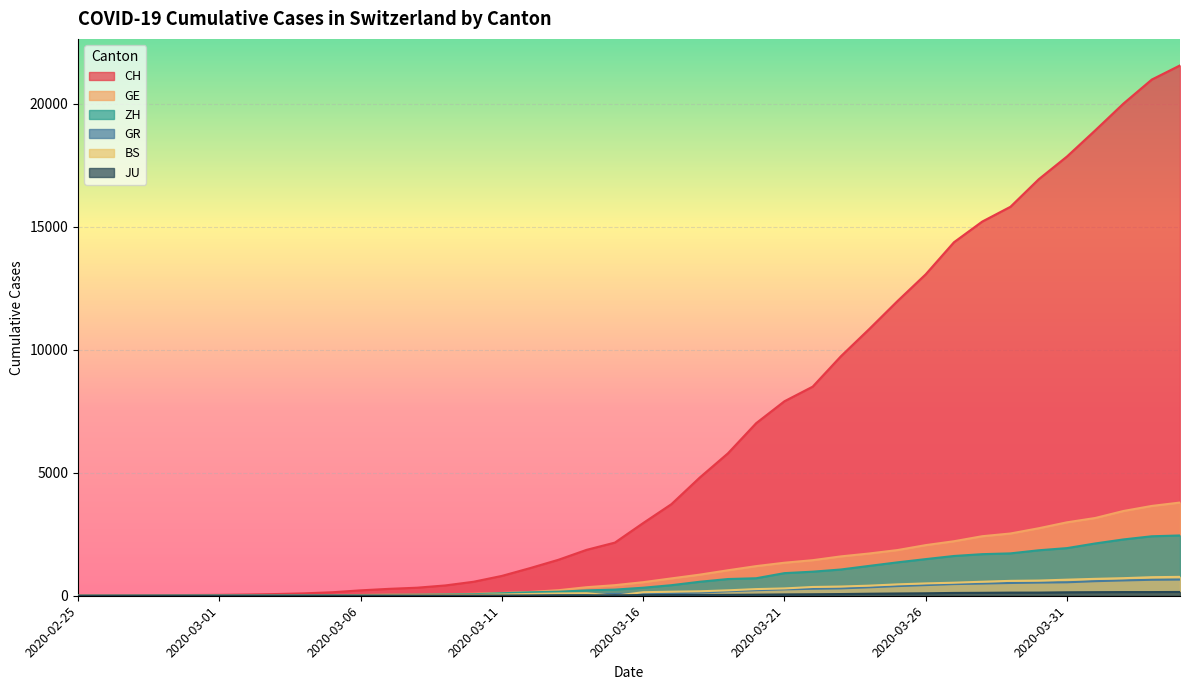

How many values in ZH are above zero?

38